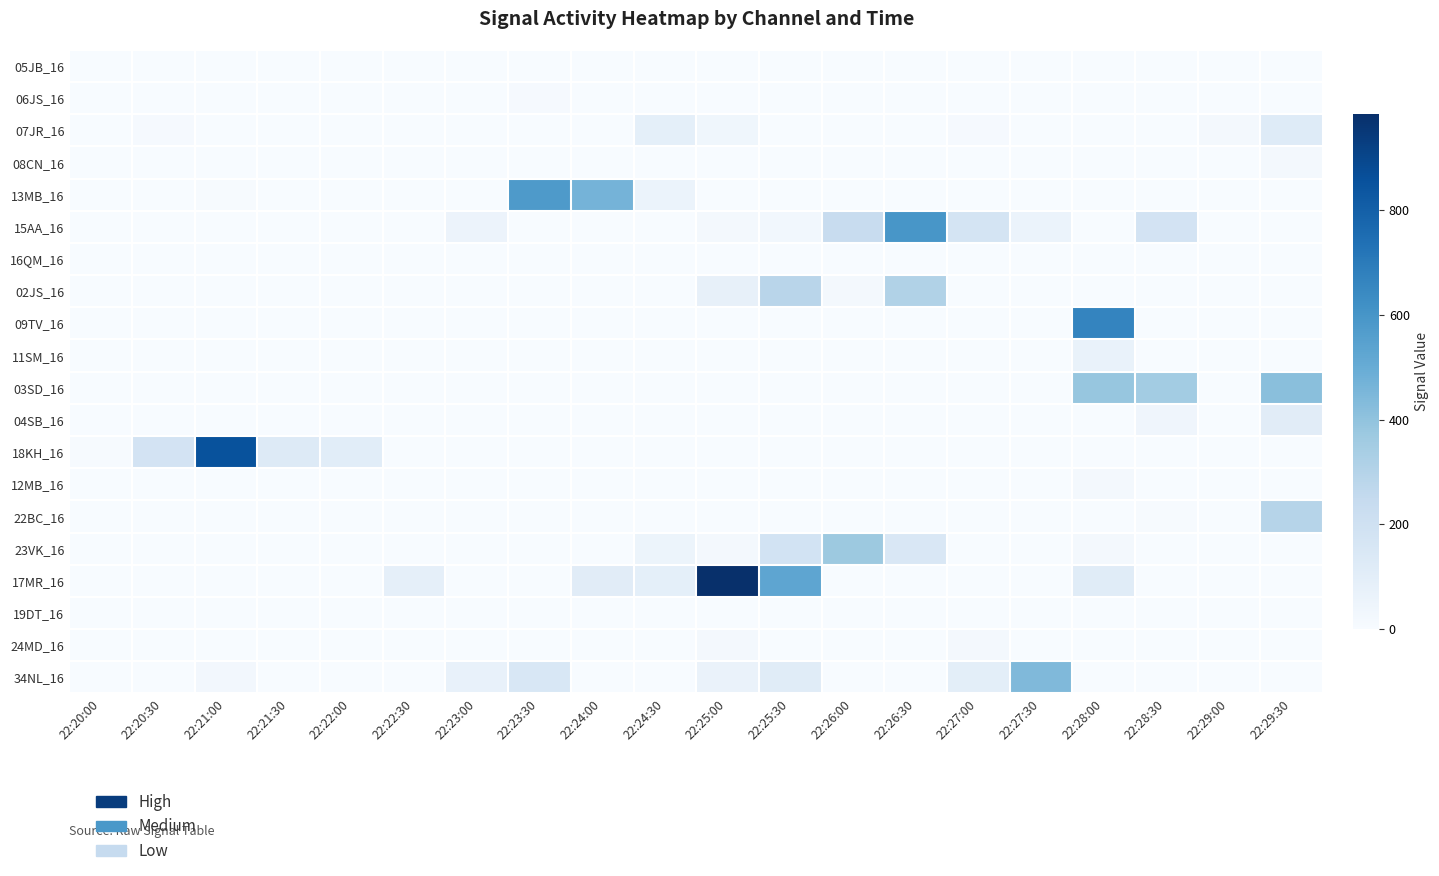

What is the spread (max minus min) of values at 22:20:30?

177